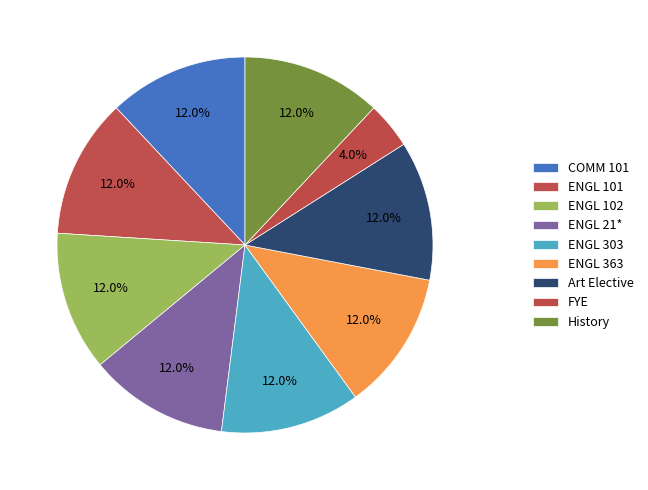

True or false: FYE accounts for 1% of the total.

False